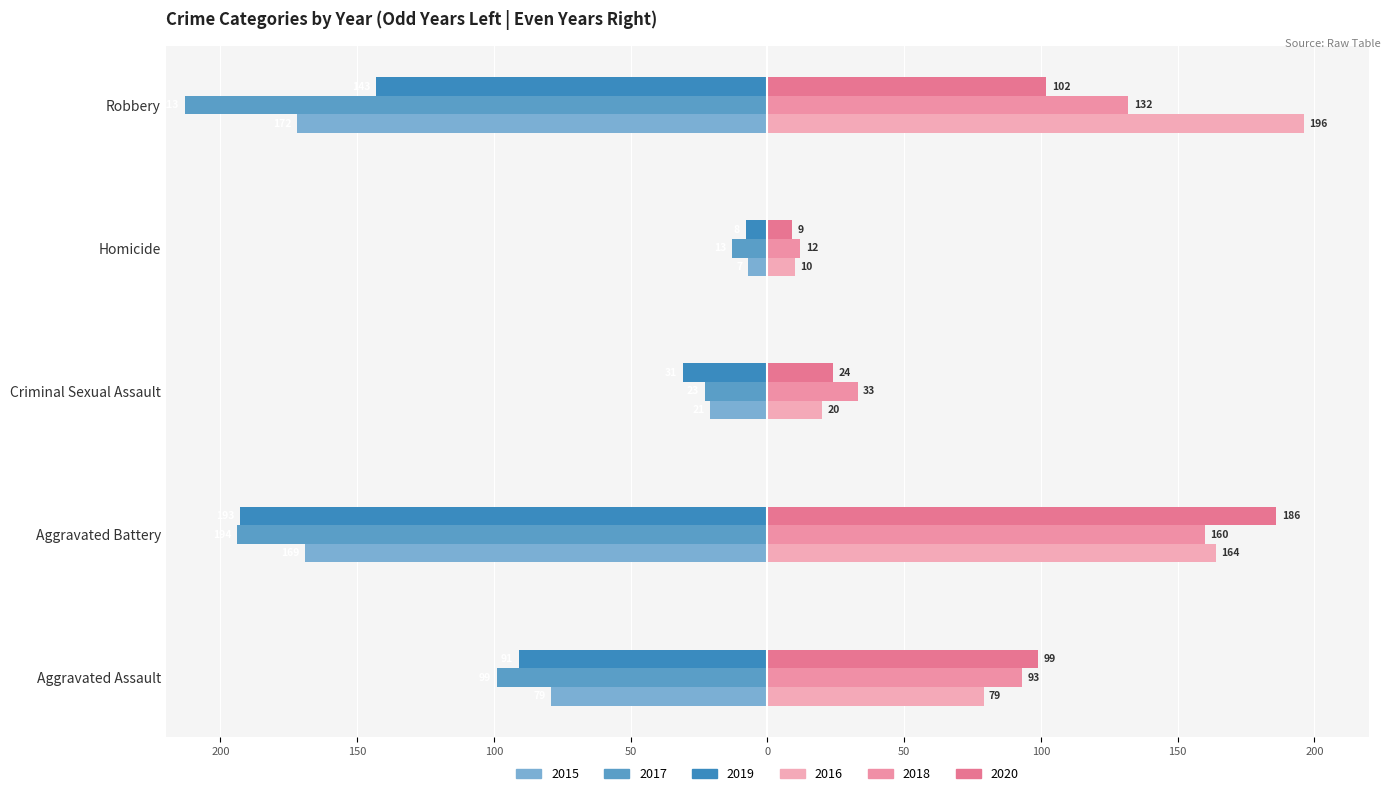

What is the sum of all 2020 values?

420